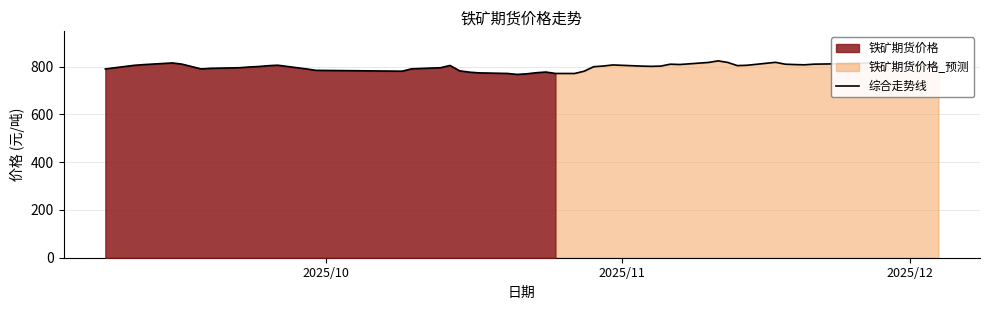

Which series ends up on top after the final intersection of 铁矿期货价格_预测 and 铁矿期货价格?

铁矿期货价格_预测